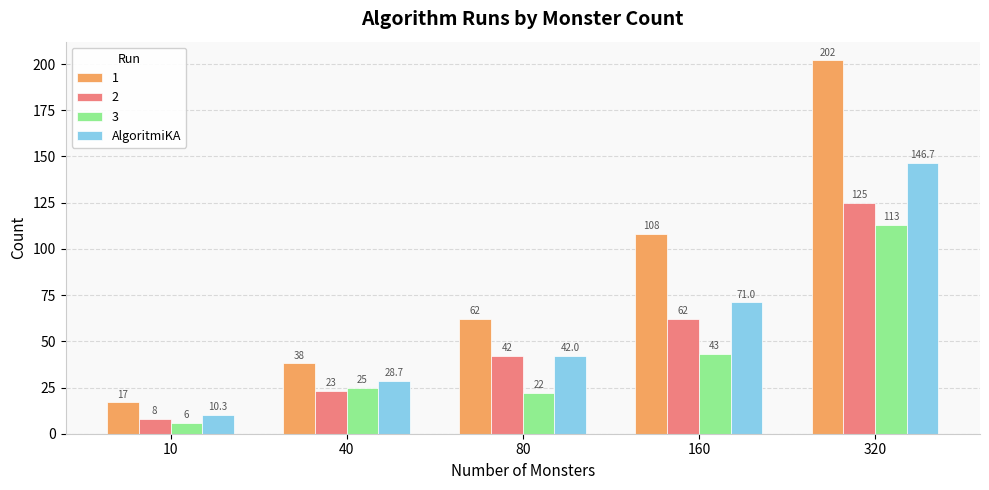

At which label is 1 closest to 109?

160